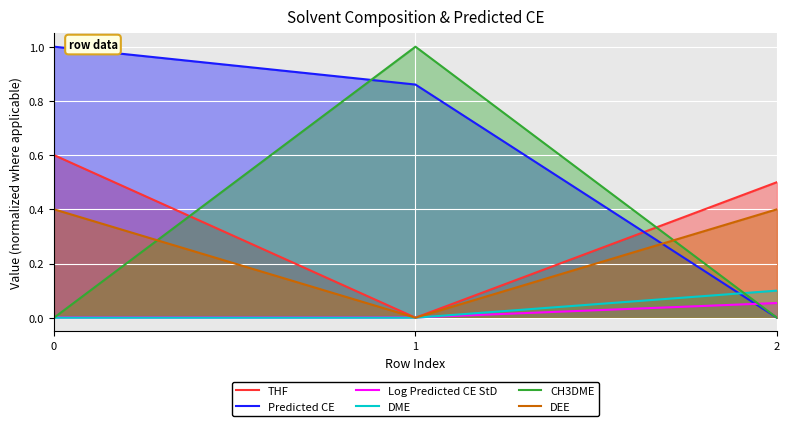

Which has a higher value, 2 or 1?

2